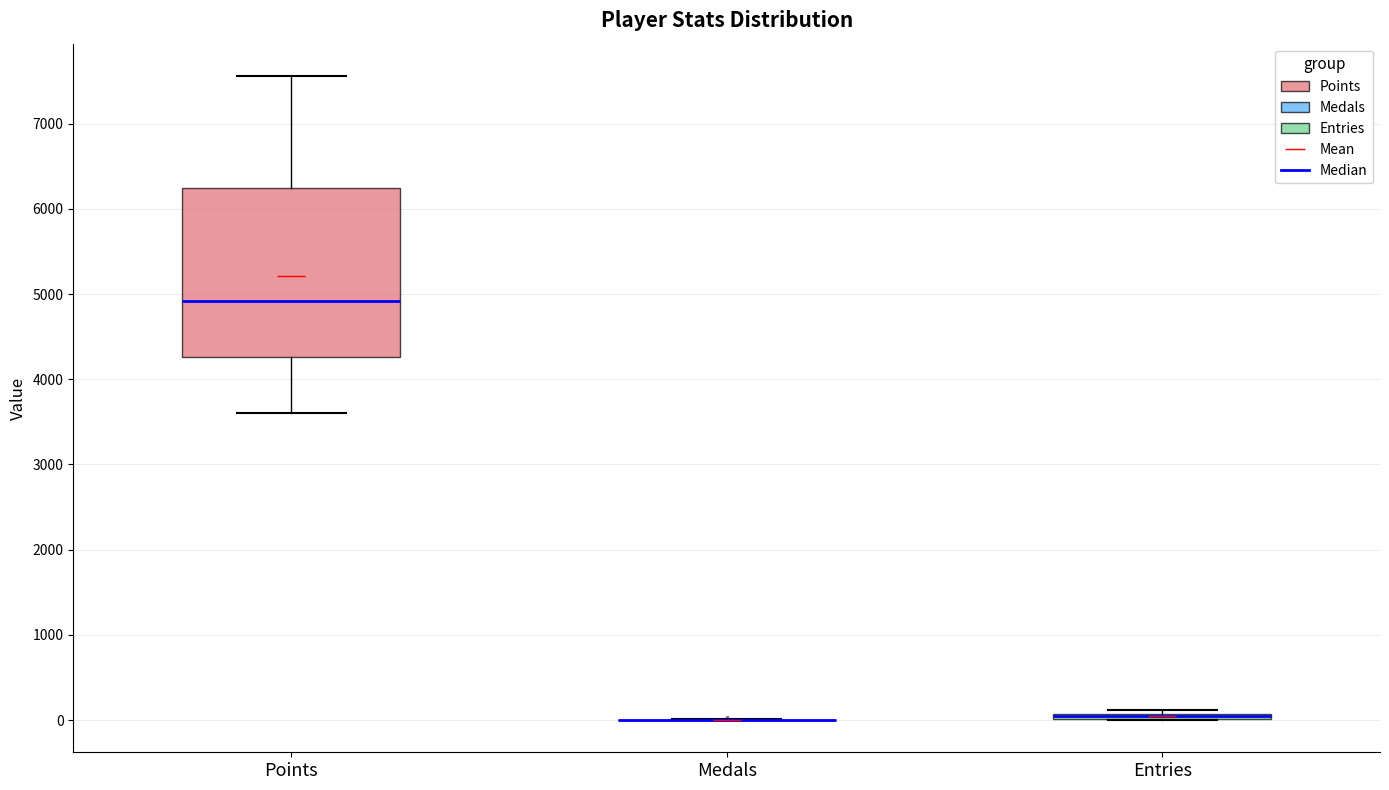

Where is the upper edge of the box for Entries on the y-axis? The values are not printed on the chart, so give them approximately, as read against the axis.

100